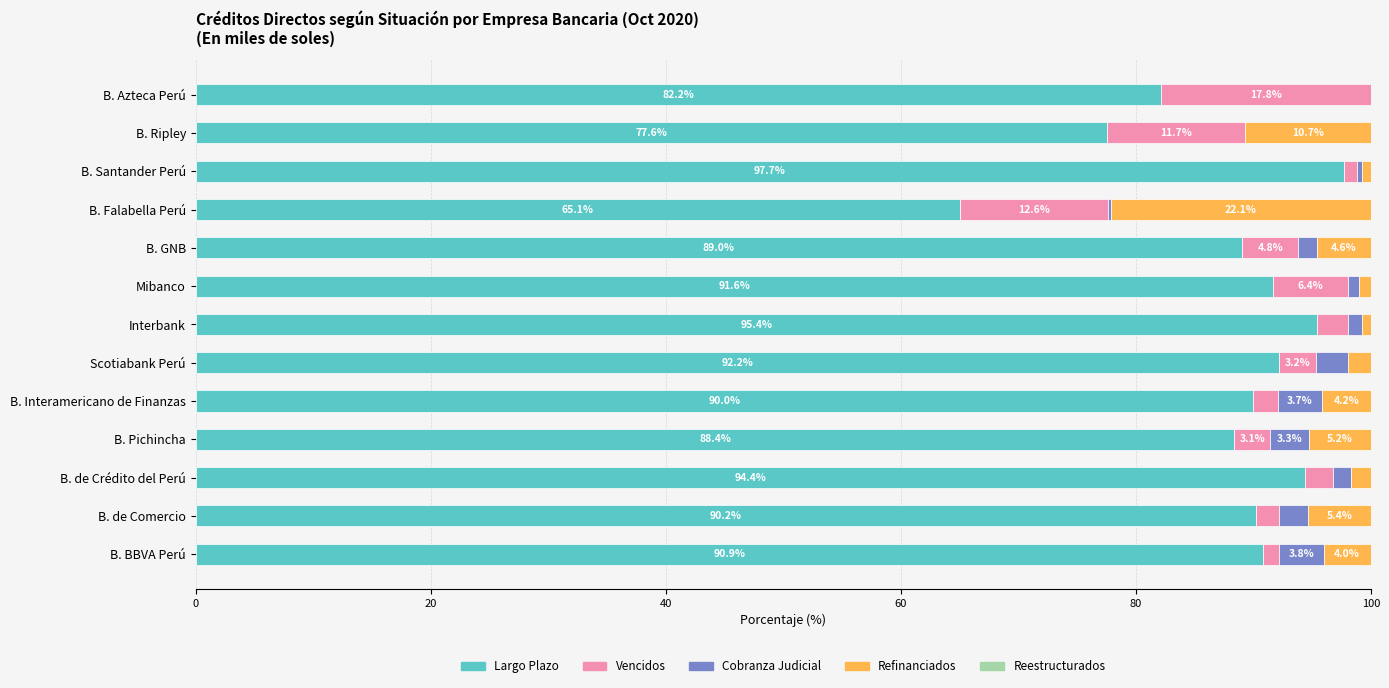

What is the maximum value for Largo Plazo?

97.7